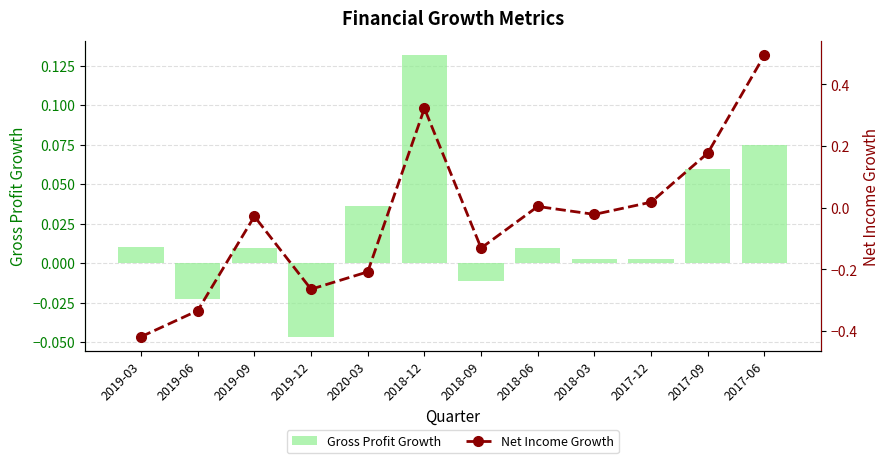

Which series changed the most between 2019-03 and 2017-06?

Net Income Growth